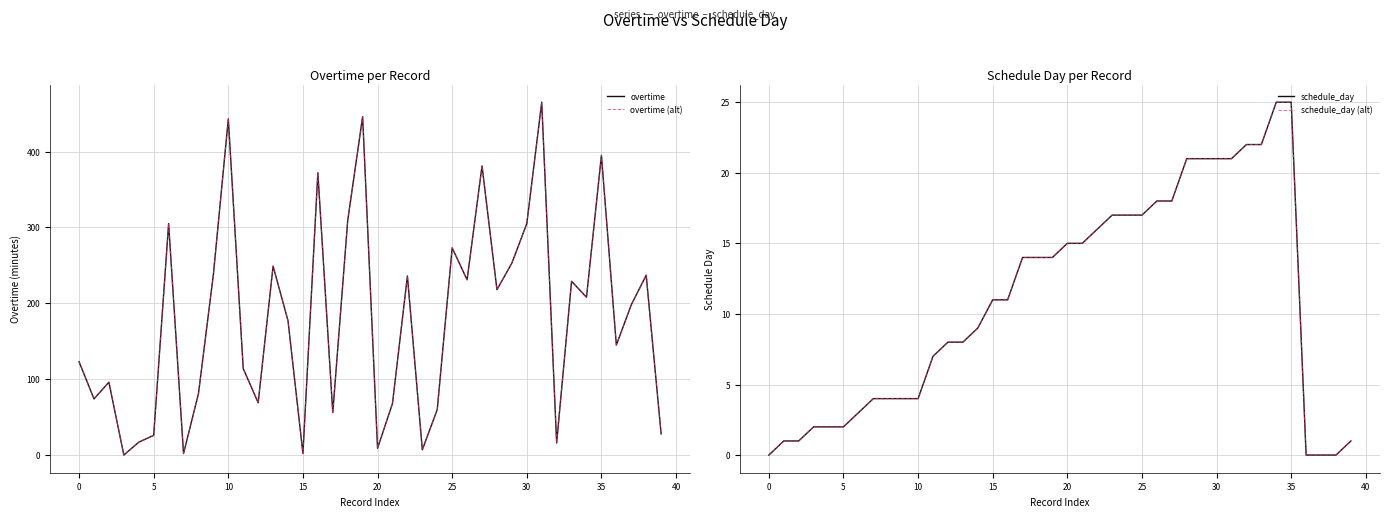

Where does the schedule_day (alt) series first go above 11?

17